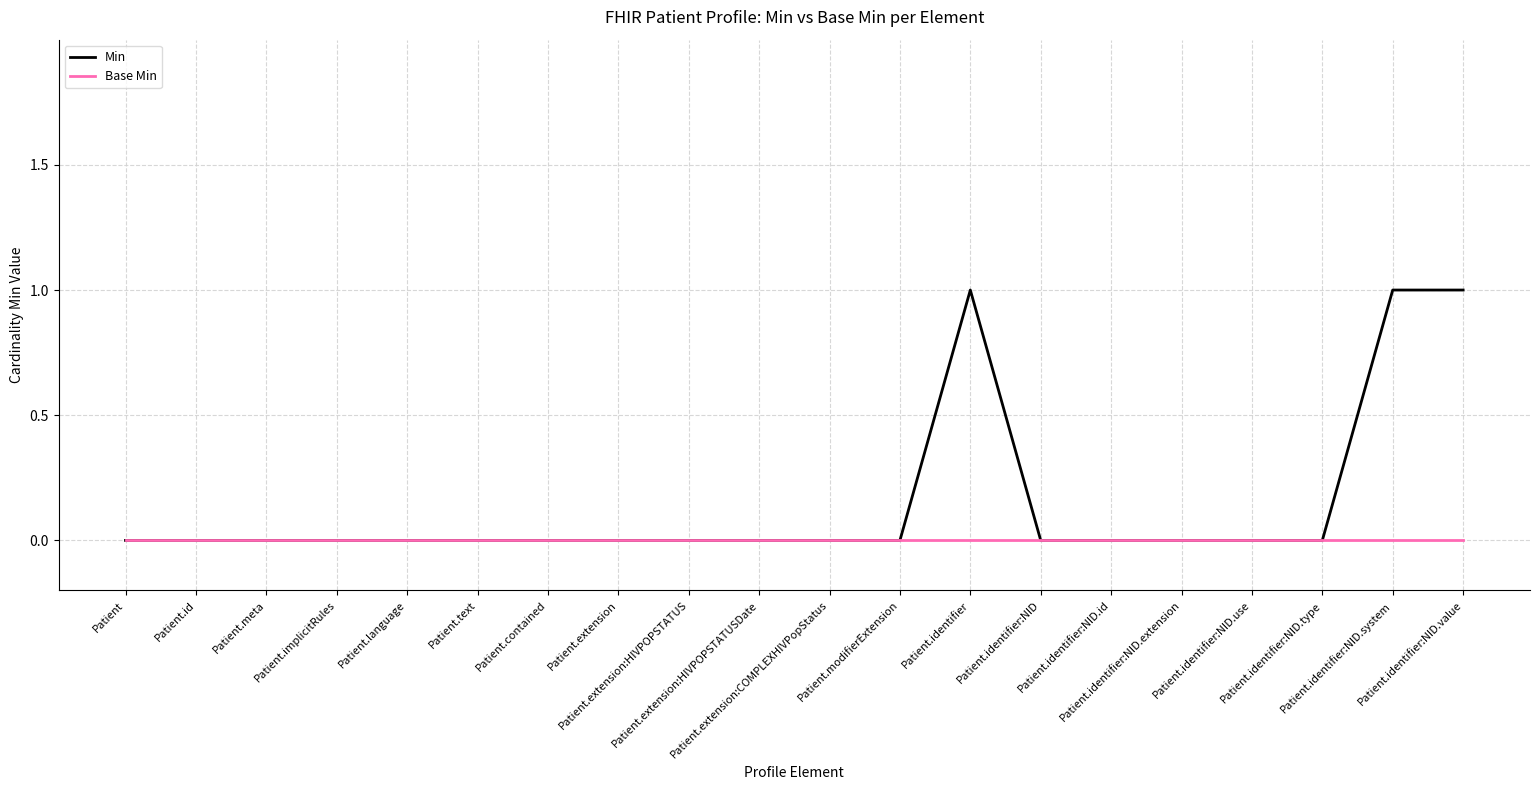

What position from the right is Patient.extension:COMPLEXHIVPopStatus?

10